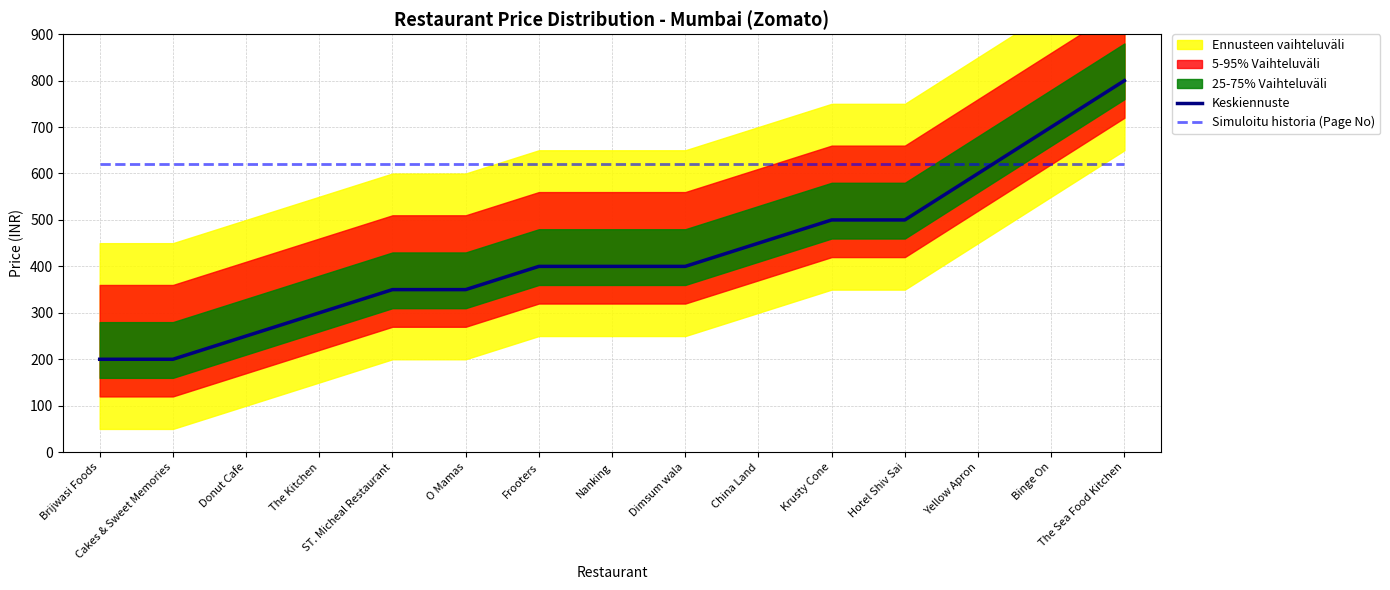

Where is Keskiennuste nearest to the value 500?

Krusty Cone